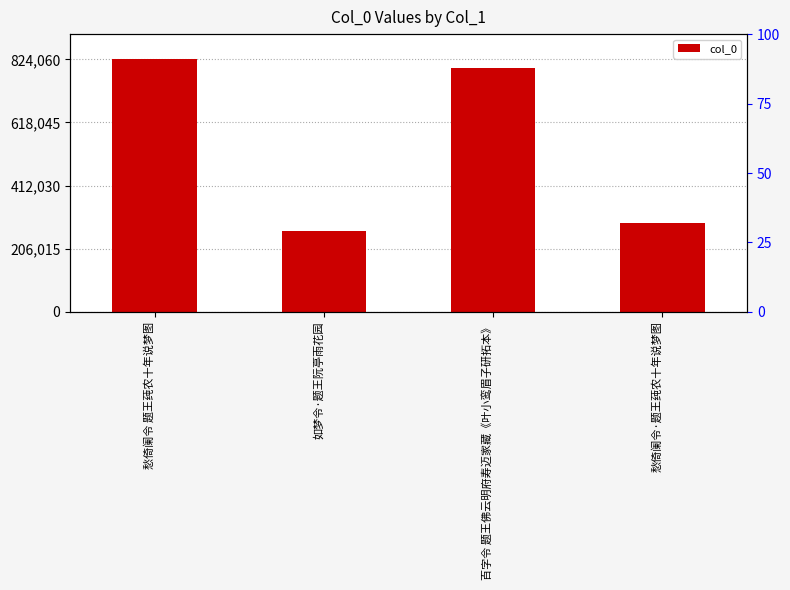

What is the difference between the maximum and minimum values?

560370